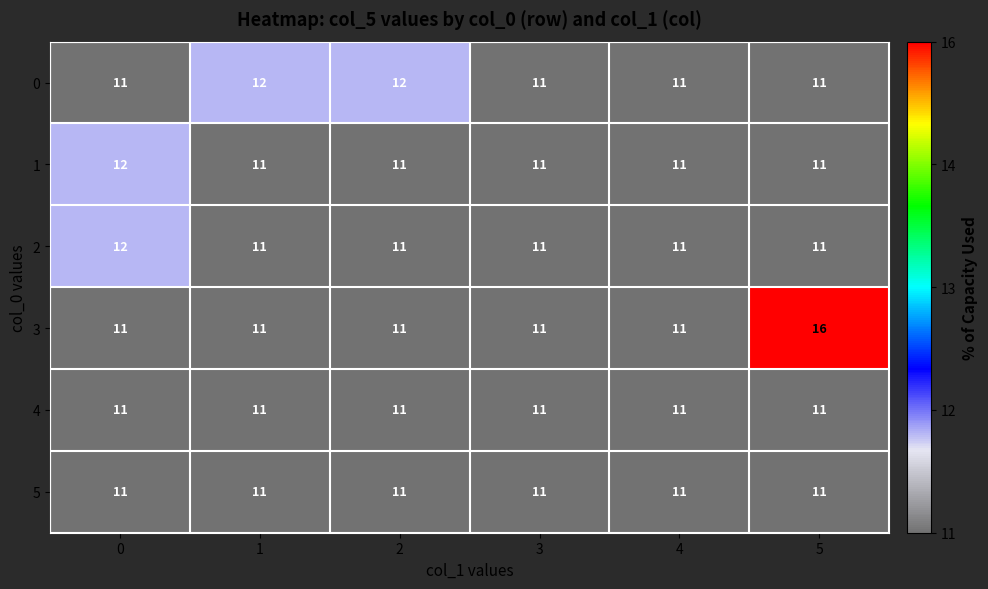

Is the value of 1 at 0 greater than the value of 5 at 2?

Yes